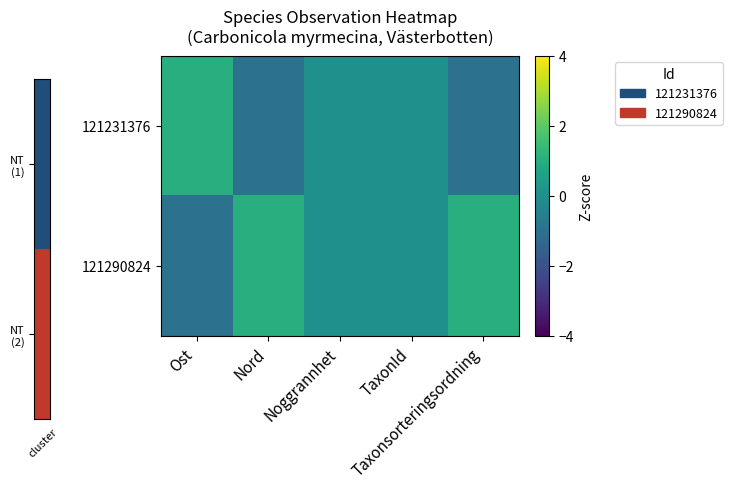

At Noggrannhet, list the series in order from smallest to largest.

121231376, 121290824